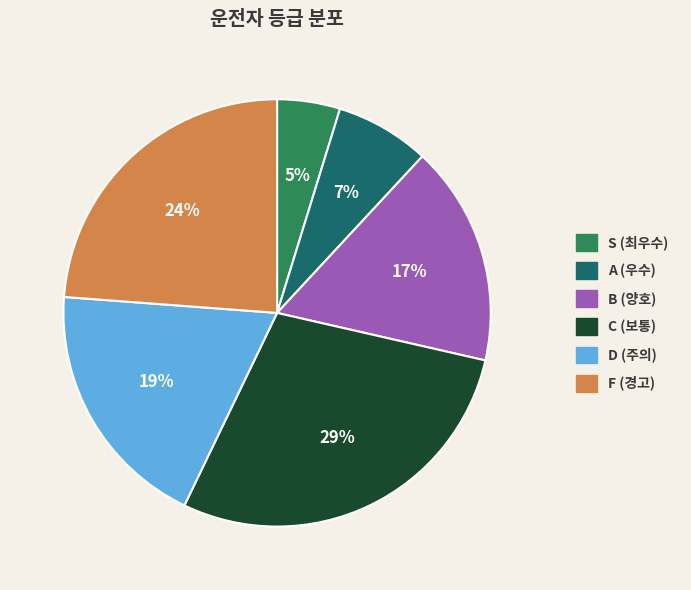

Rank the categories by value from highest to lowest.

C, F, D, B, A, S